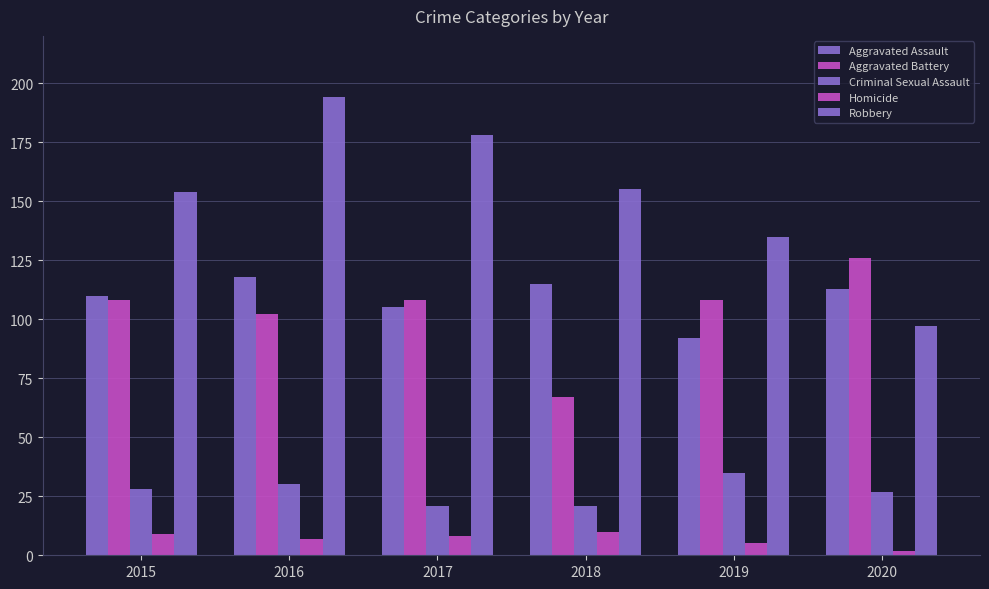

At which label does Aggravated Assault first exceed 113?

2016